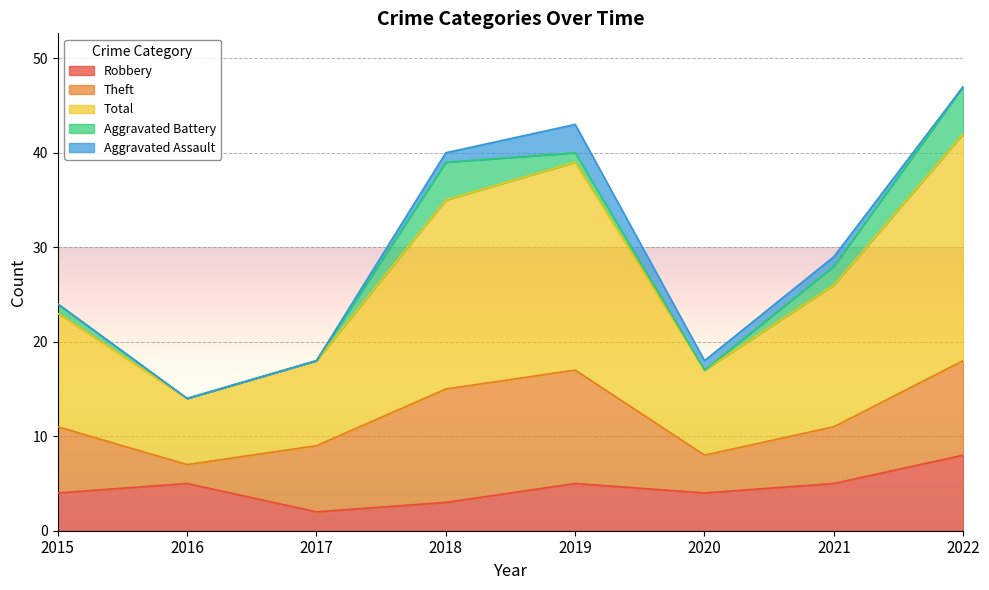

Rank the series by their maximum value, from highest to lowest.

Total, Theft, Robbery, Aggravated Battery, Aggravated Assault